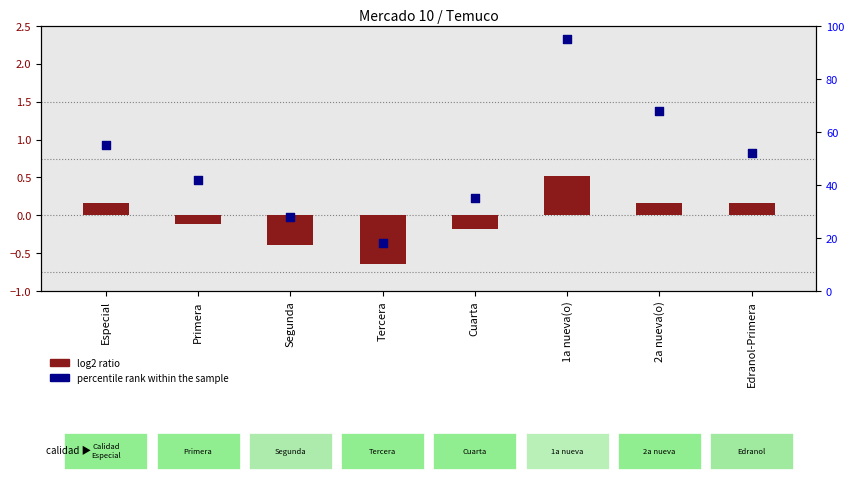

What is the total value across all series at Cuarta?

34.8